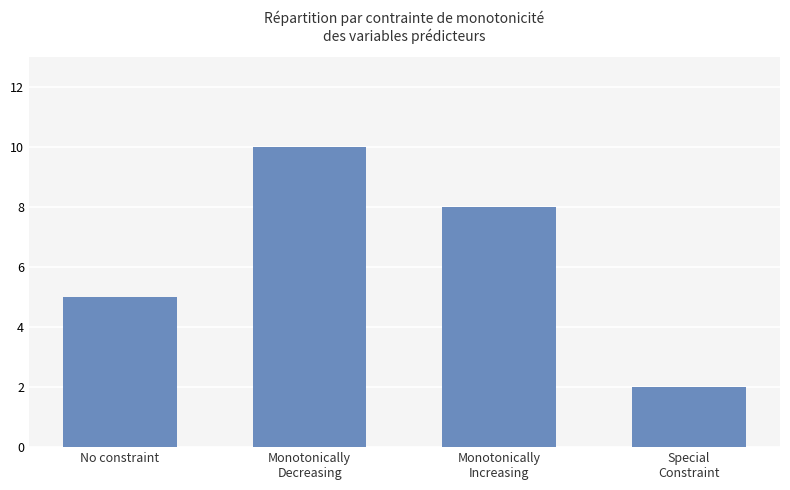

Reading left to right, list all the values displayed in this chart.

5	10	8	2